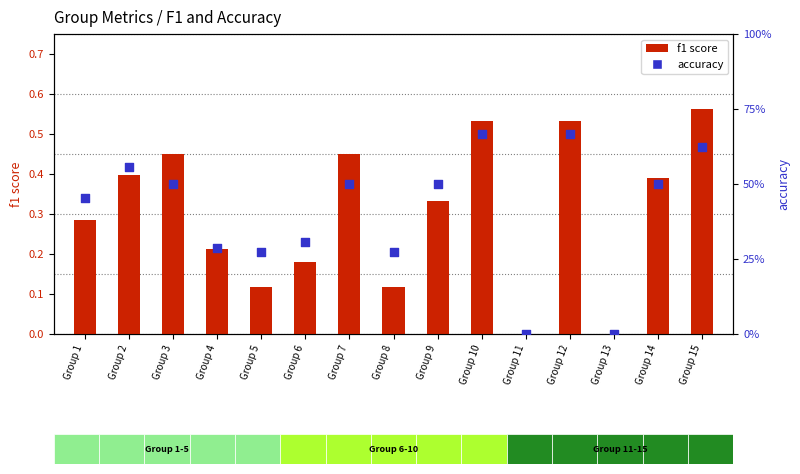

Is the value of f1 score at Group 10 greater than the value of accuracy at Group 15?

No